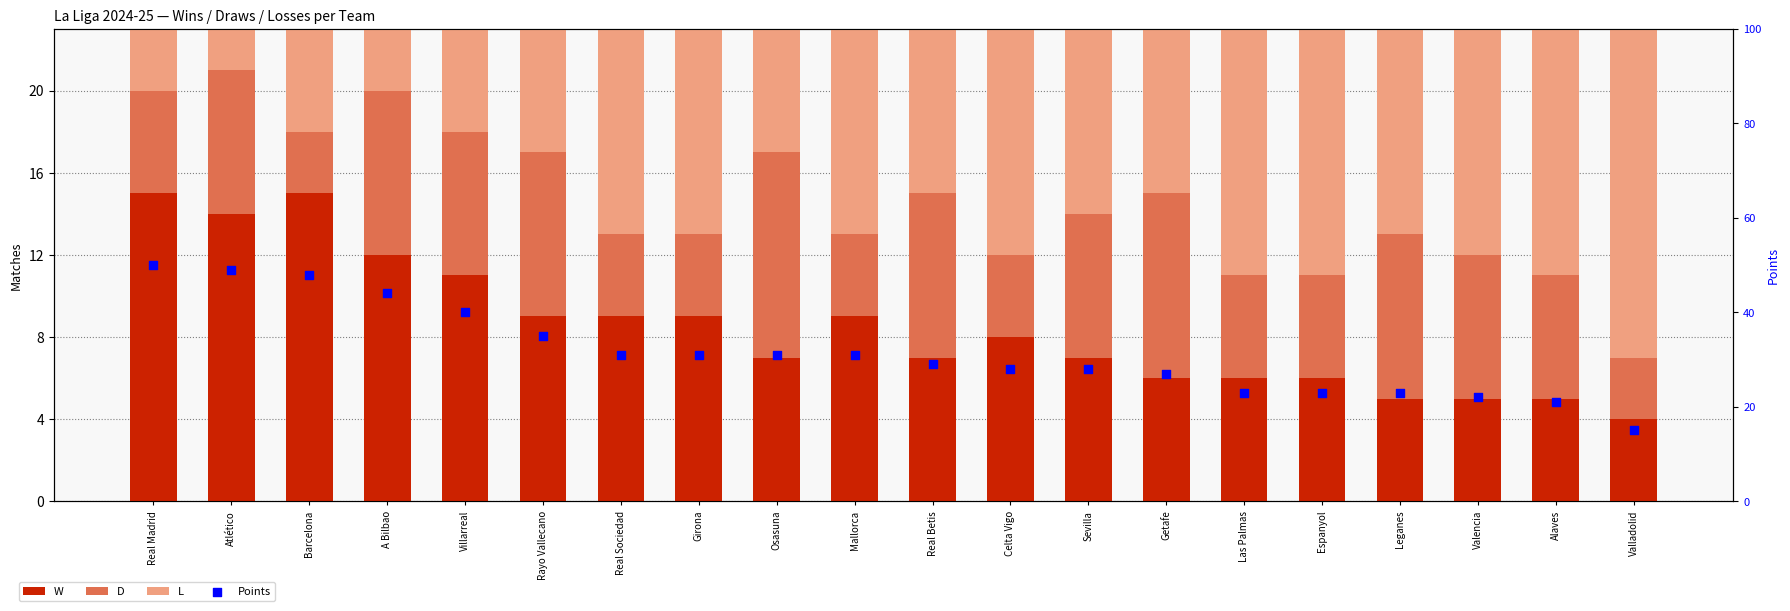

At how many categories does at least one series exceed 47?

3